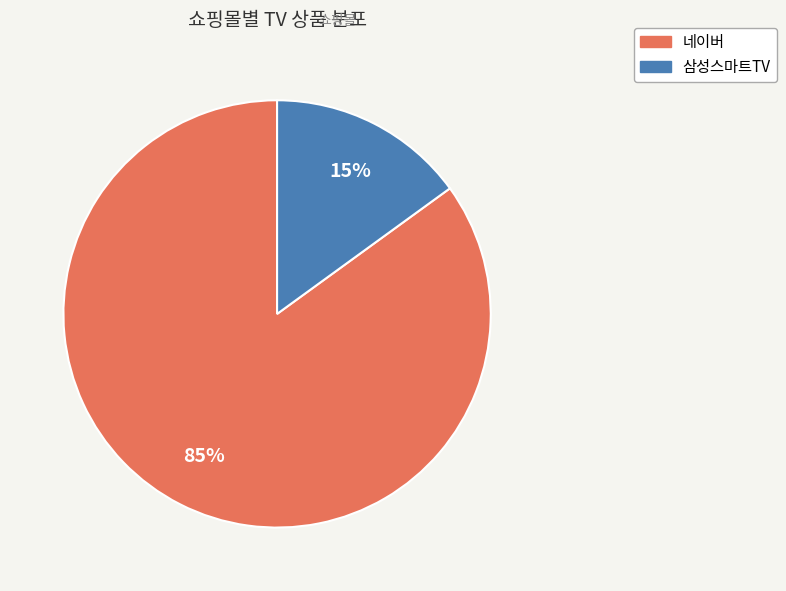

To the nearest percent, what is the average slice percentage?

50%